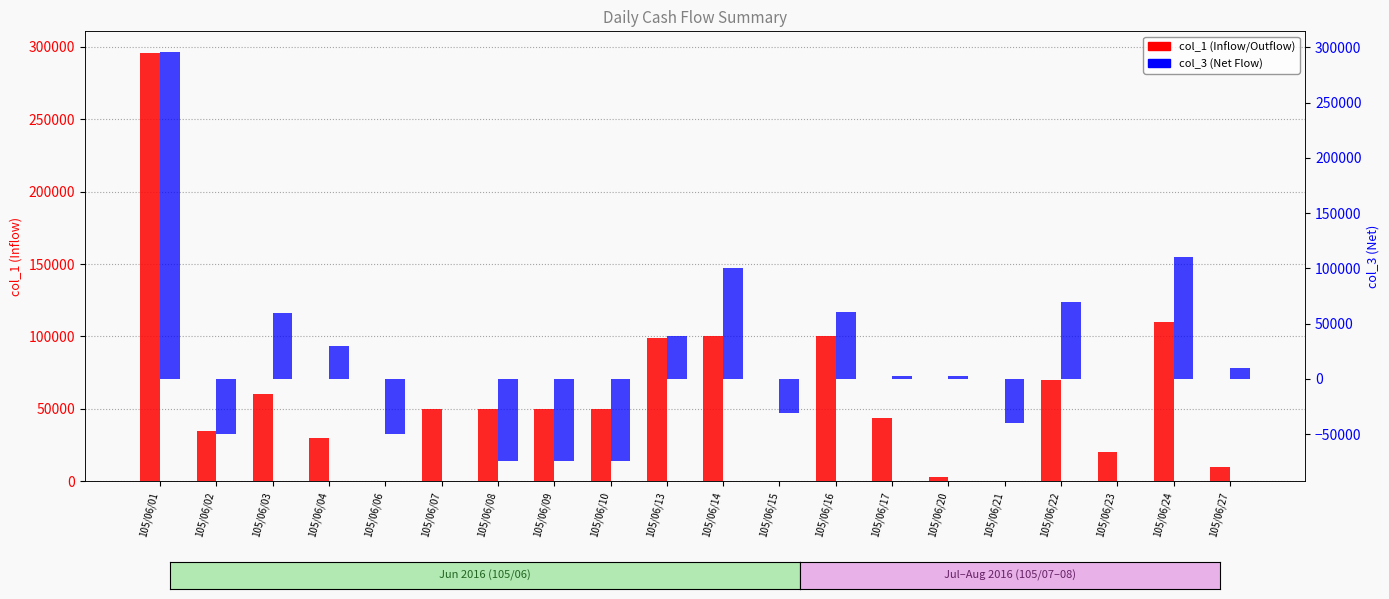

Which has a higher value, 105/06/14 or 105/06/22?

105/06/14